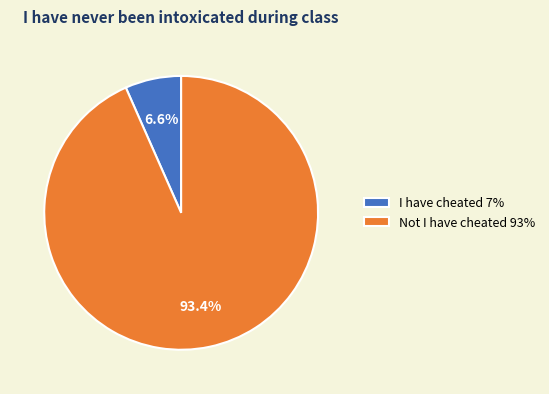

What portion of the pie excludes Not I have cheated?

6.6%